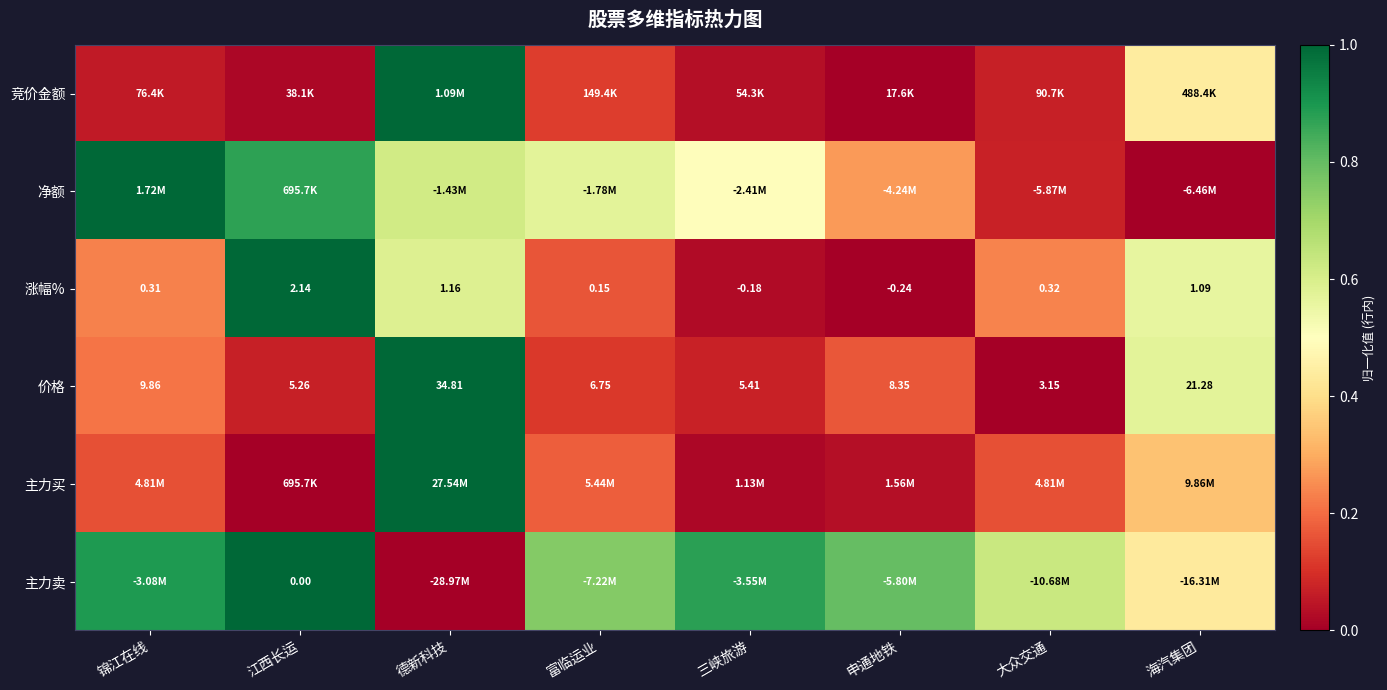

Where is 涨幅% nearest to the value 0?

富临运业